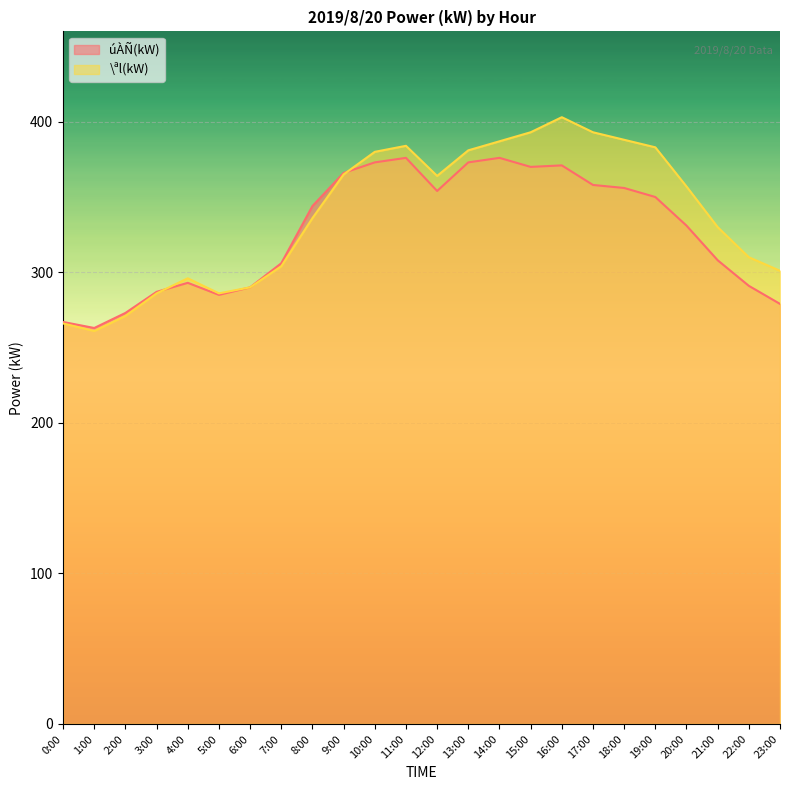

At which category is the sum across all series the highest?

16:00